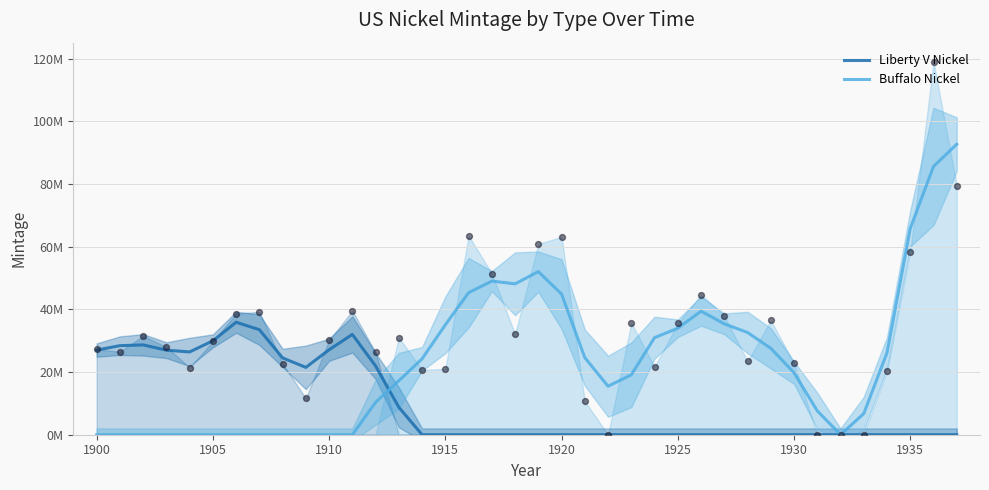

At how many categories does at least one series exceed 2910712?

37